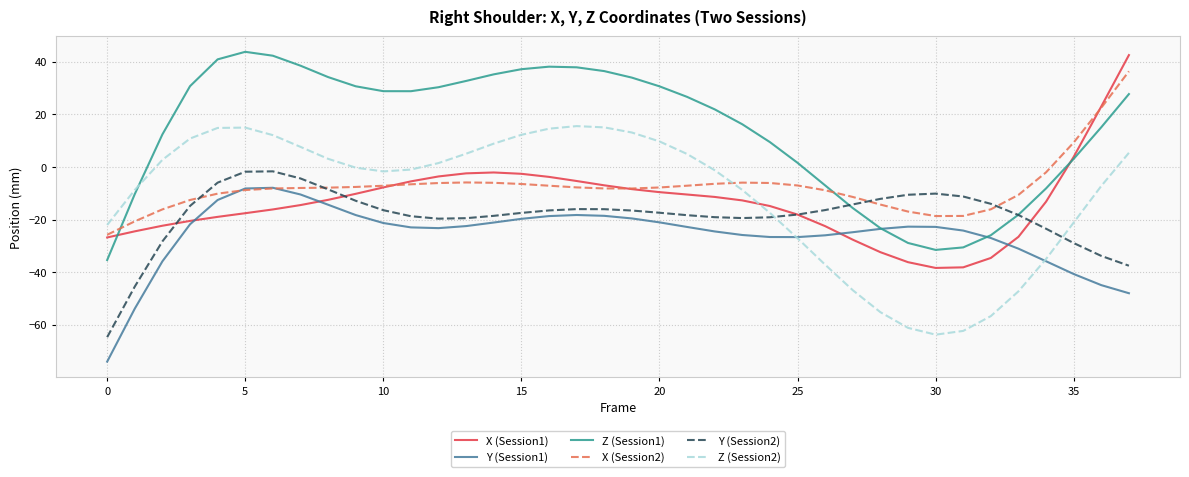

In X (Session2), how many points are higher than both neighbors (excluding endpoints)?

2